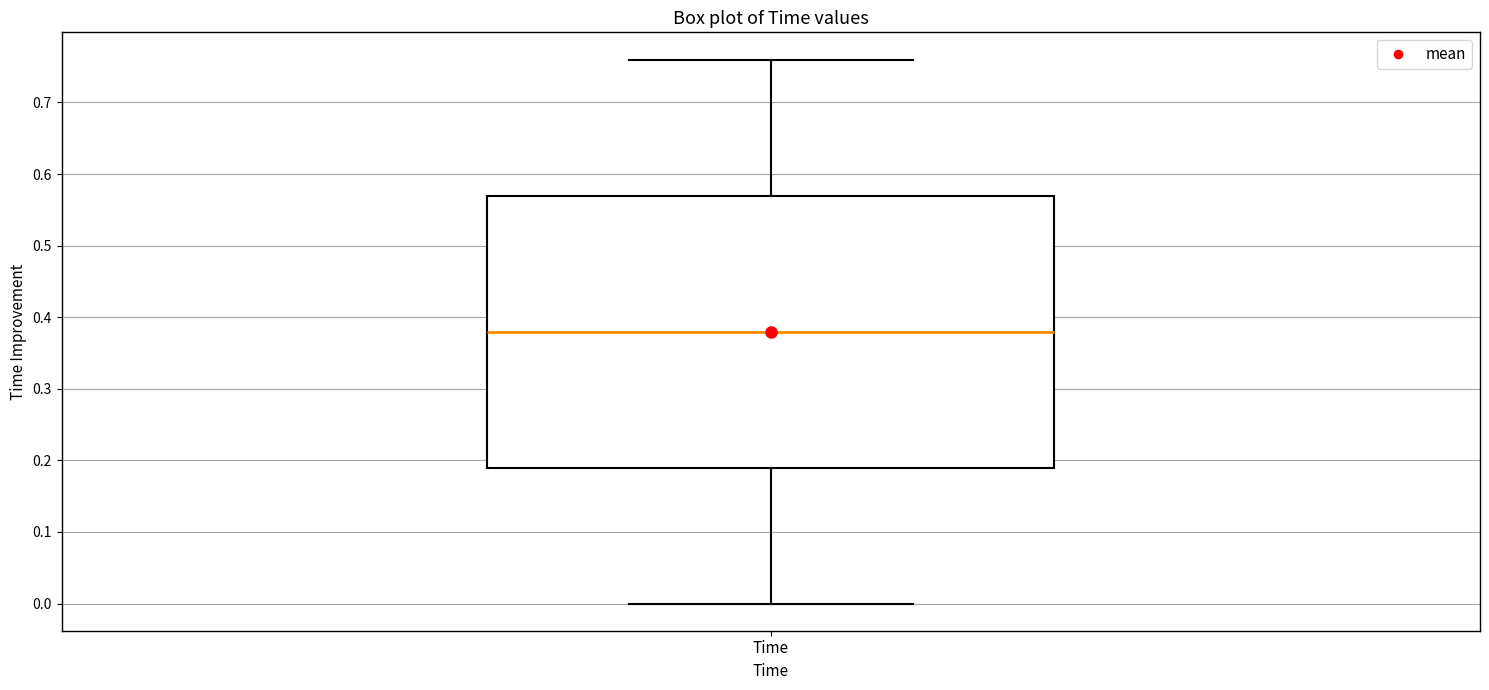

Where does the upper whisker of the box for Time end on the y-axis? The values are not printed on the chart, so give them approximately, as read against the axis.

0.76